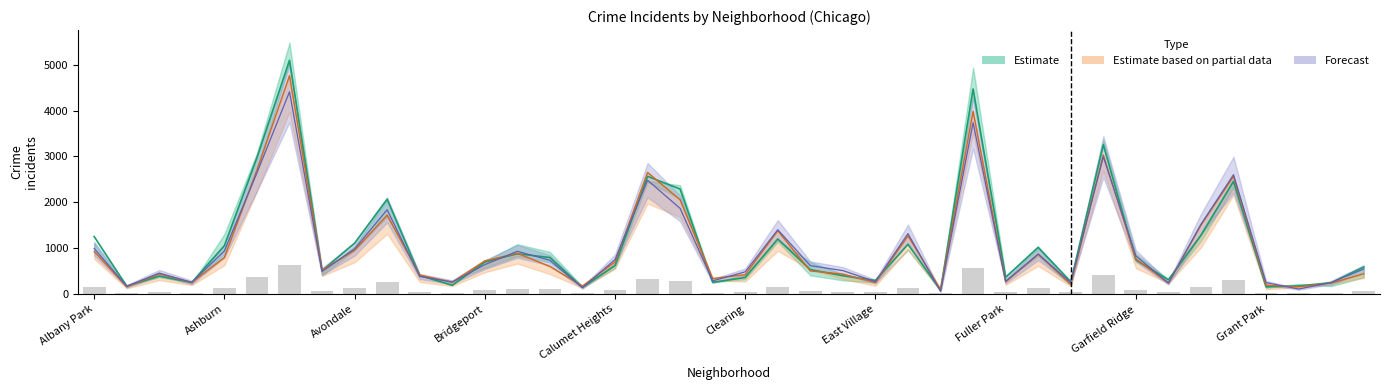

What is the greatest value displayed?

5096.0